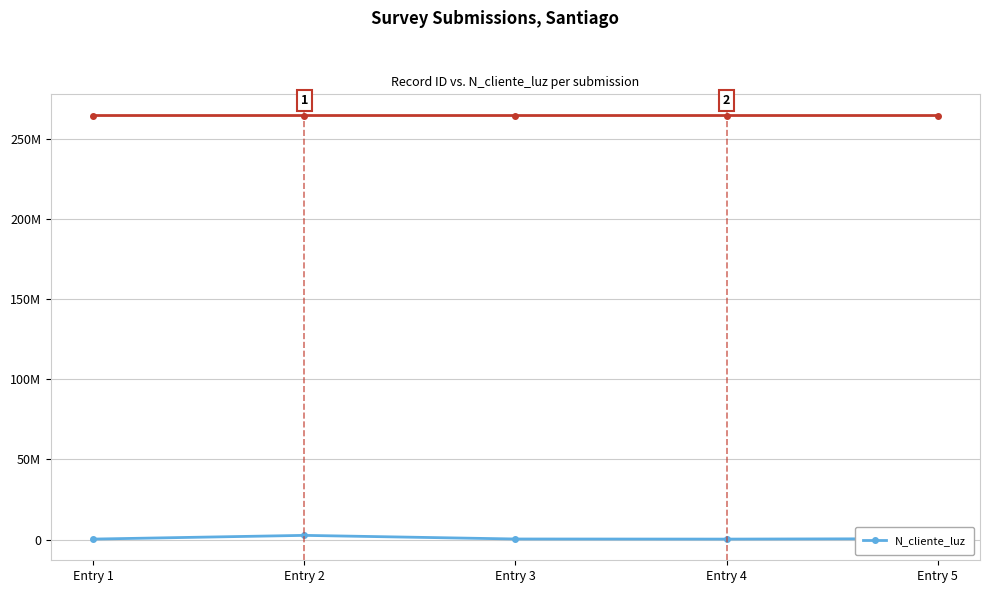

What is the difference between the maximum and minimum values?

2327651